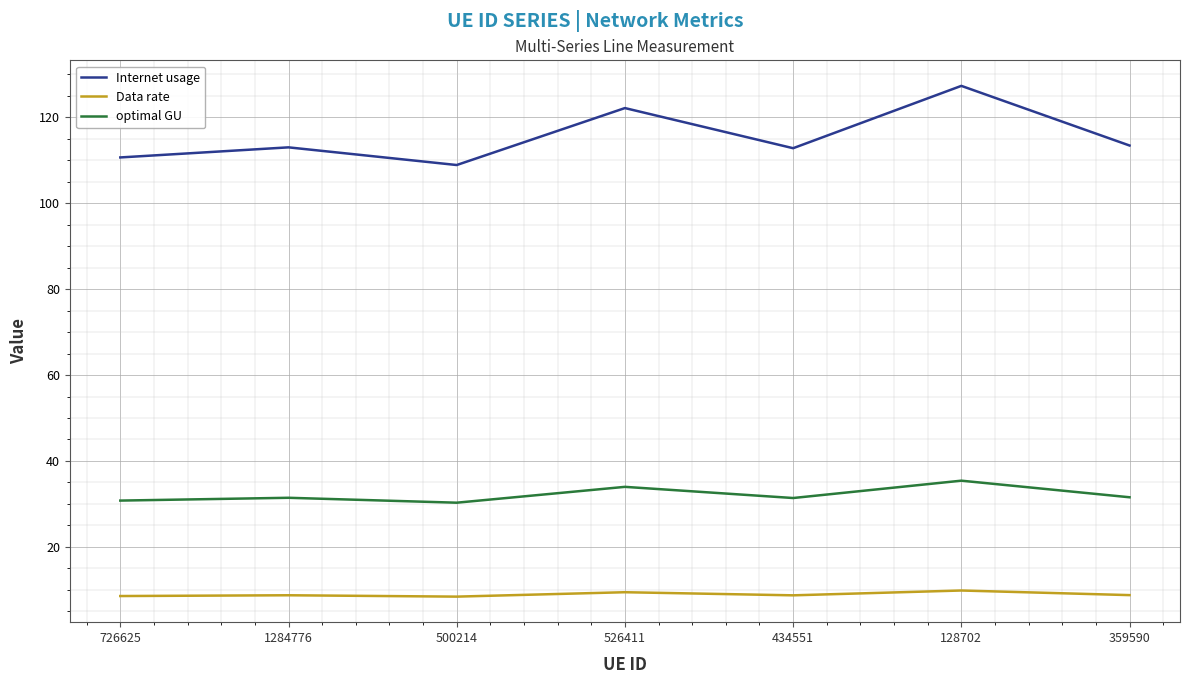

True or false: optimal GU and Internet usage intersect in this chart.

False